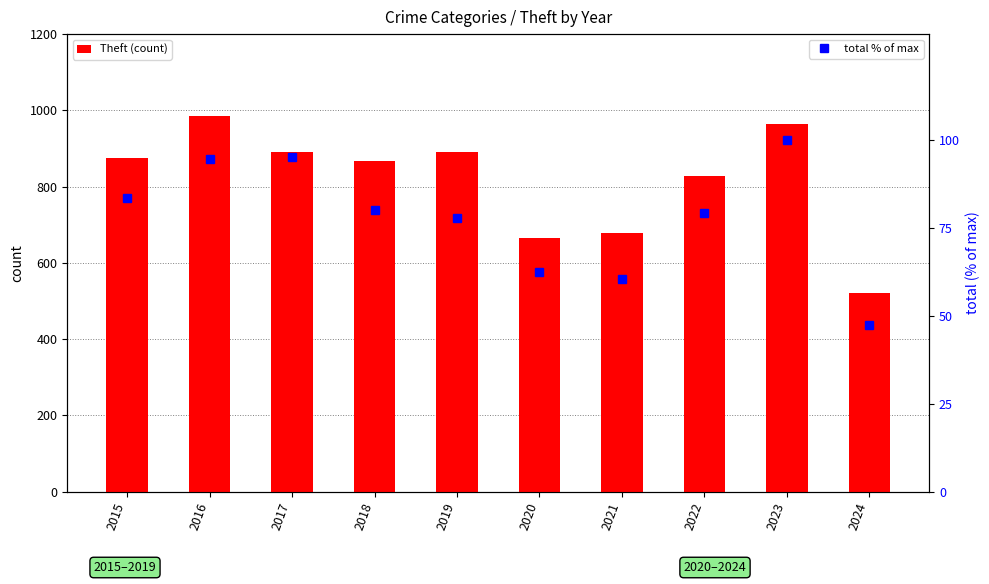

What is the total value across all series at 2017?

987.2